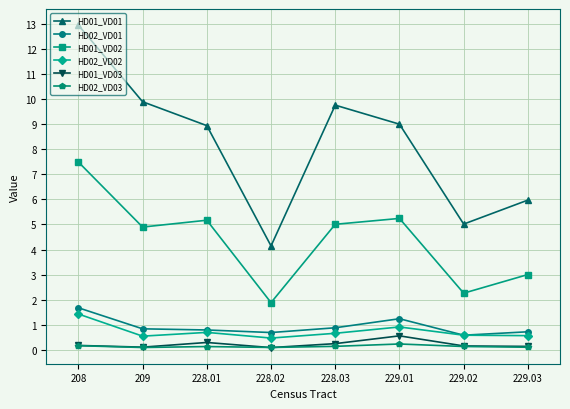

Count the number of categories in the chart.

8